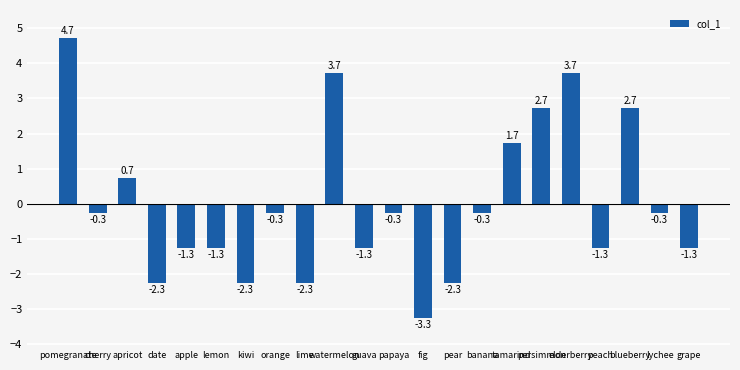

What is the value of the 3rd bar from the left?

0.7